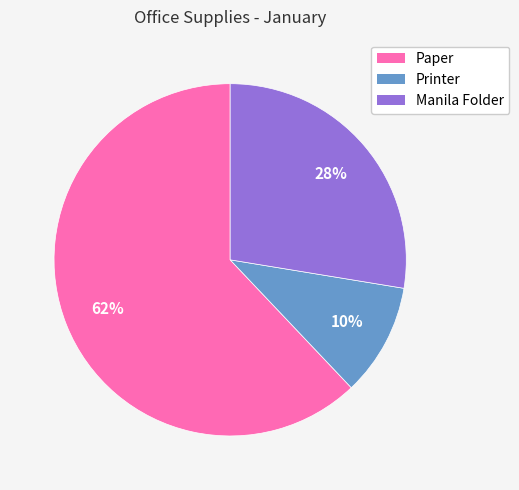

Which has a higher value, Printer or Manila Folder?

Manila Folder